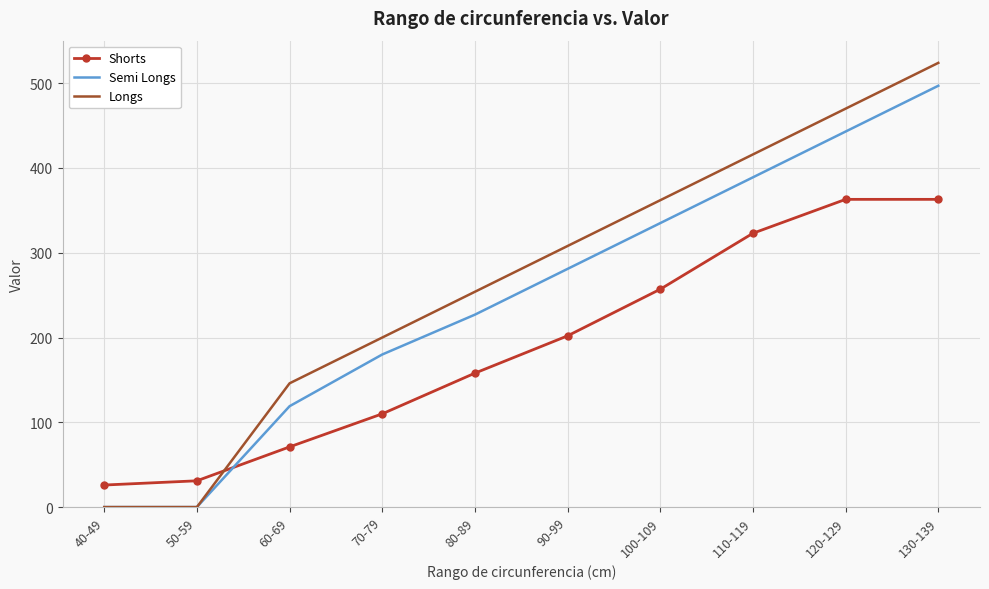

What is the spread (max minus min) of values at 90-99?

106